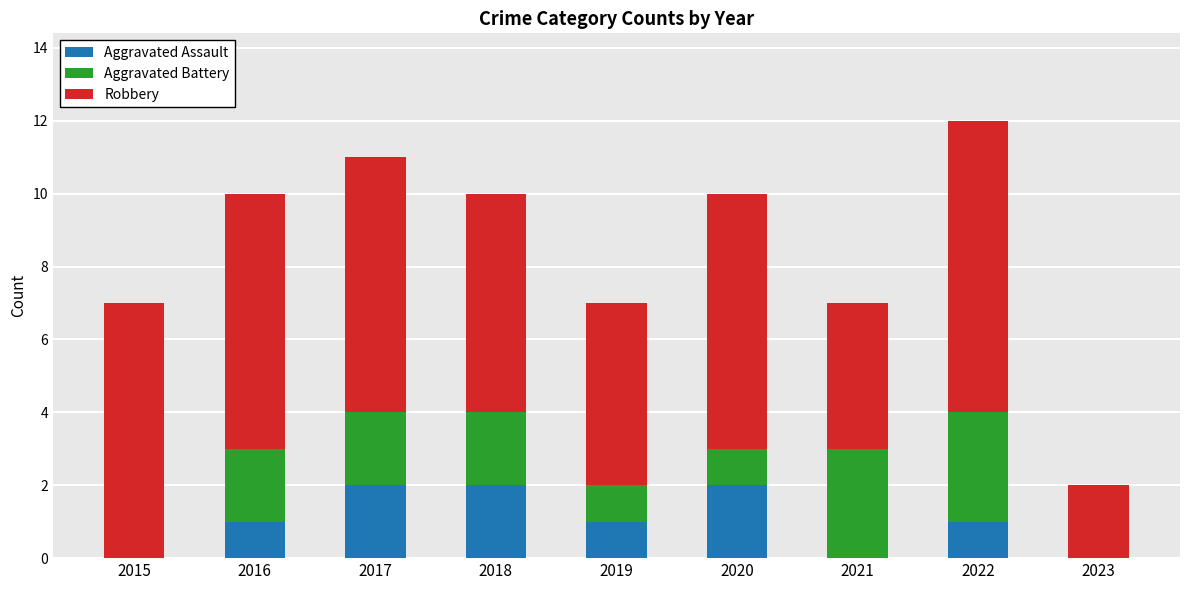

What is the total value across all series at 2015?

7